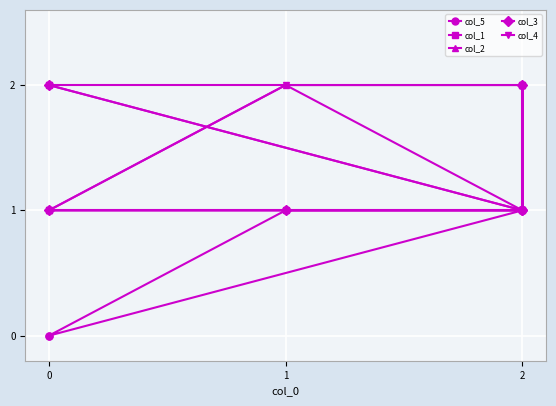

Is this an area chart (filled region under the line)?

No